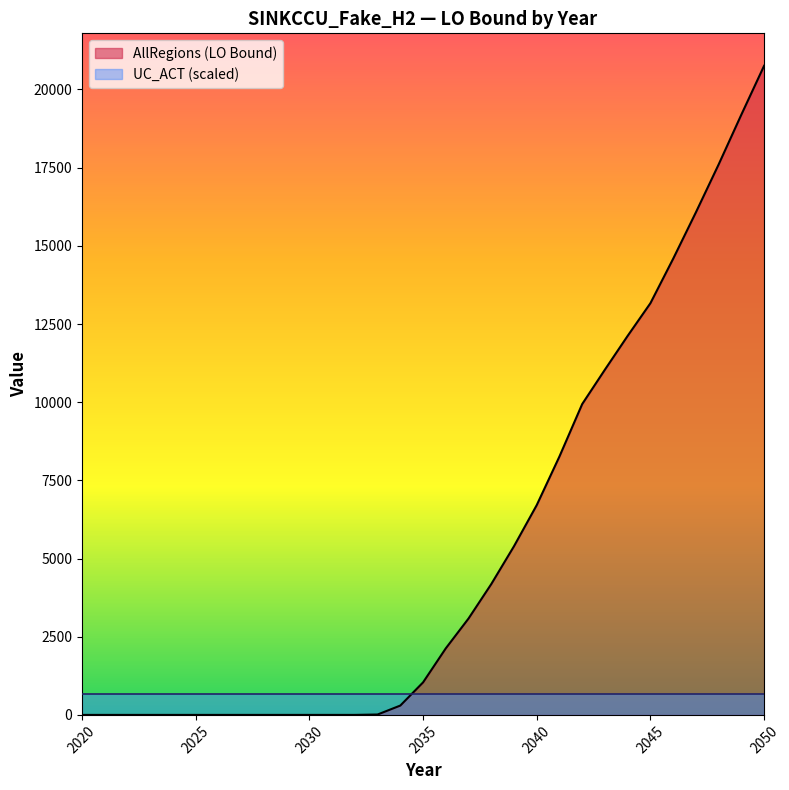

Which category has the lowest value across all series?

2020